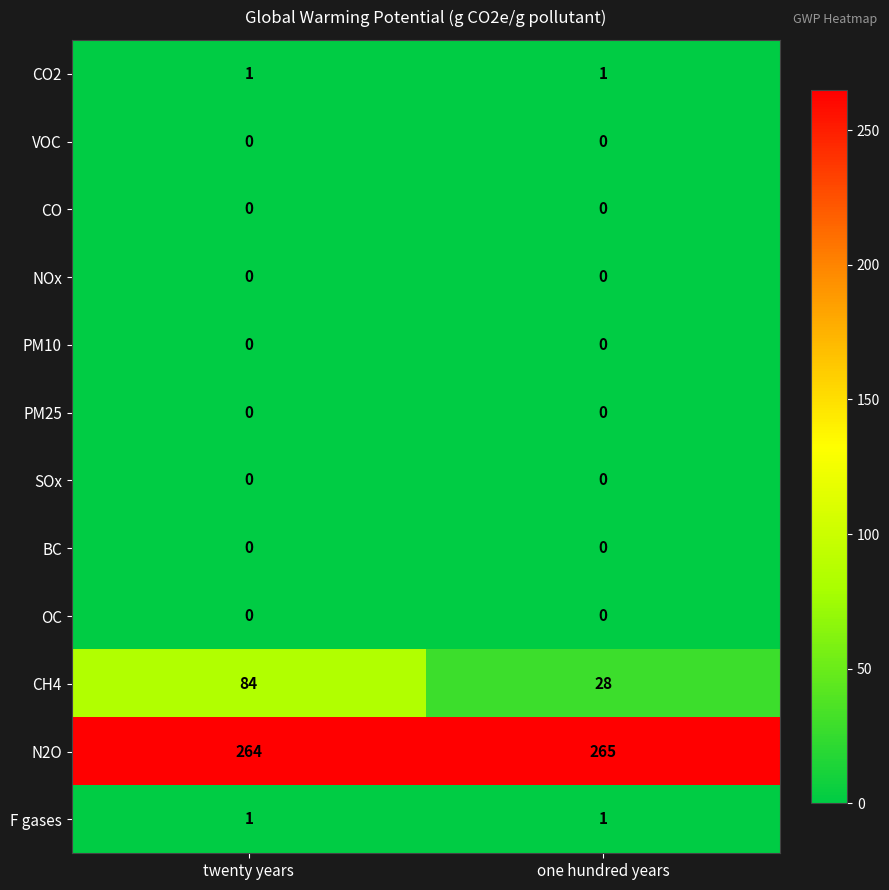

Is it true that CO2 equals 0 at one hundred years?

False